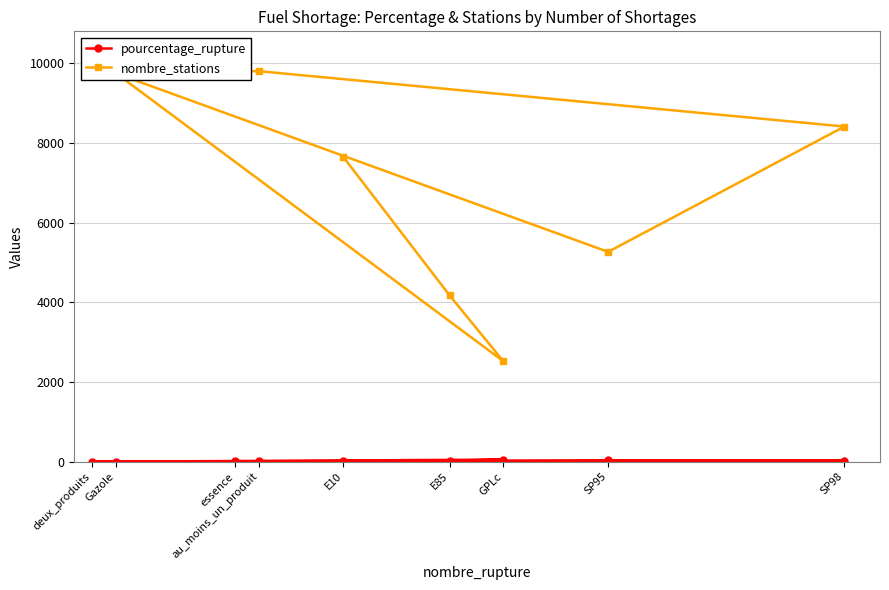

True or false: pourcentage_rupture and nombre_stations cross at least once.

False